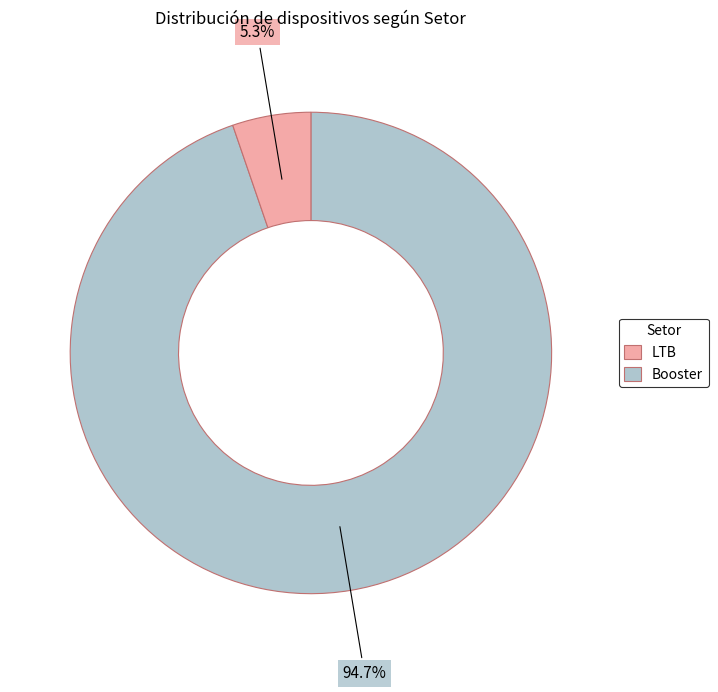

Is there a majority slice in this chart?

Yes